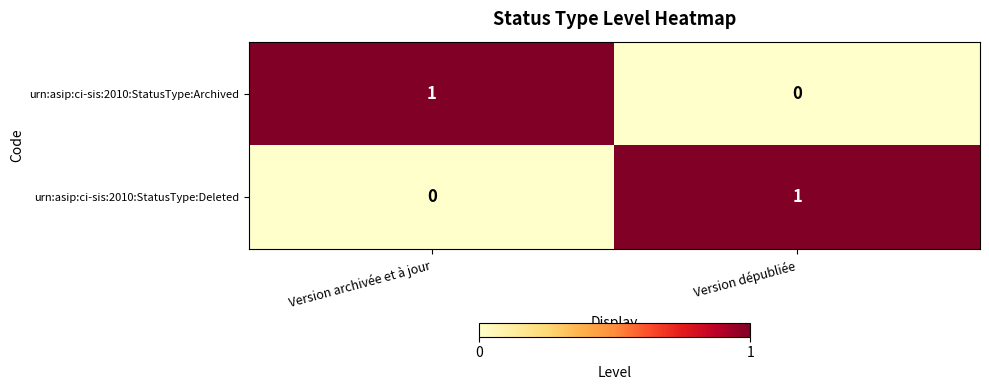

What is the total value across all series at Version archivée et à jour?

1